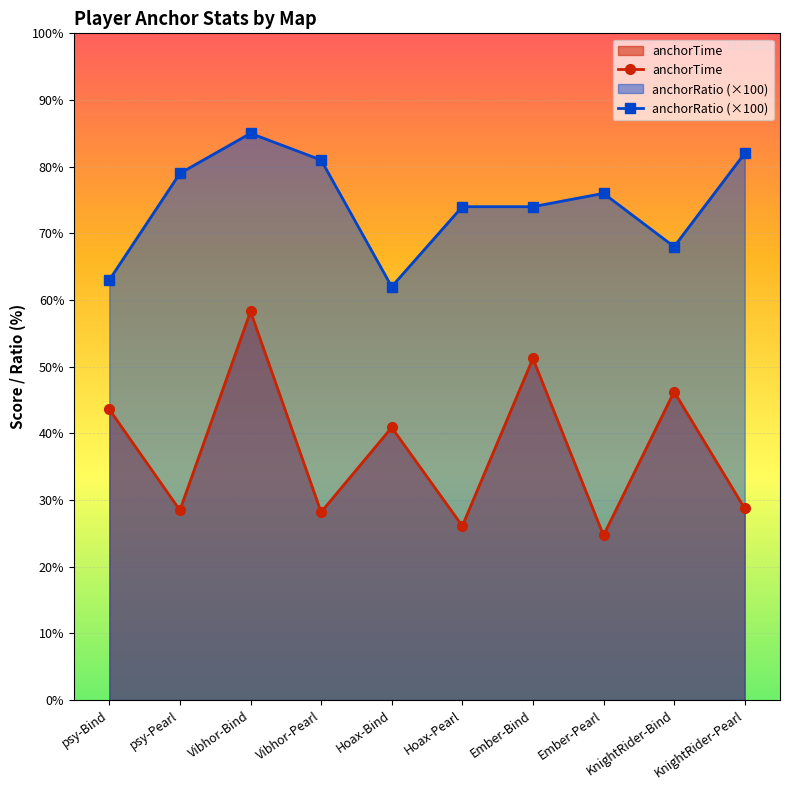

How many lines are shown in the chart?

2